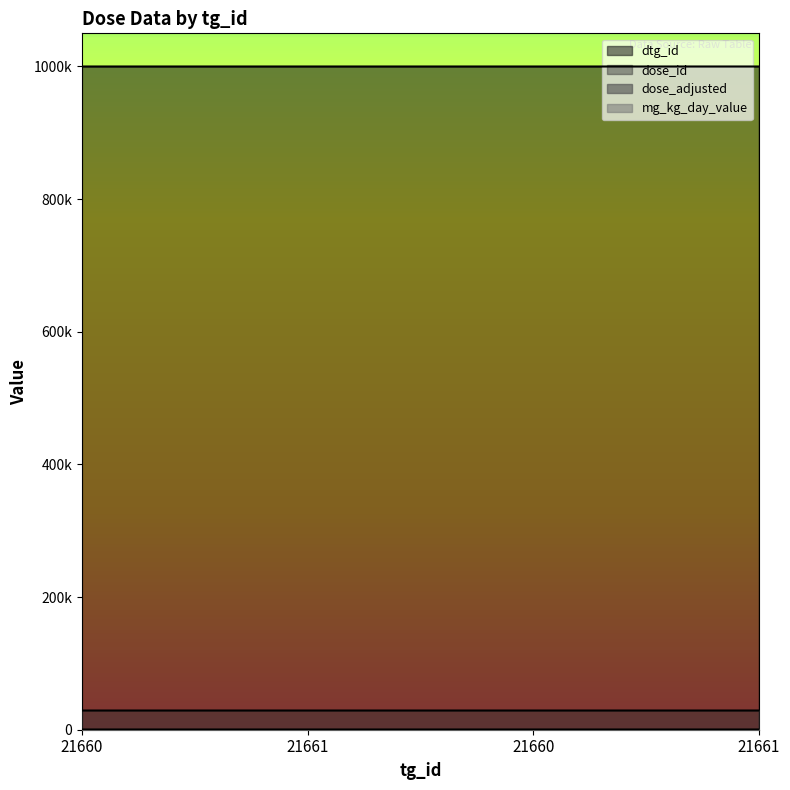

True or false: dtg_id and mg_kg_day_value cross at least once.

False